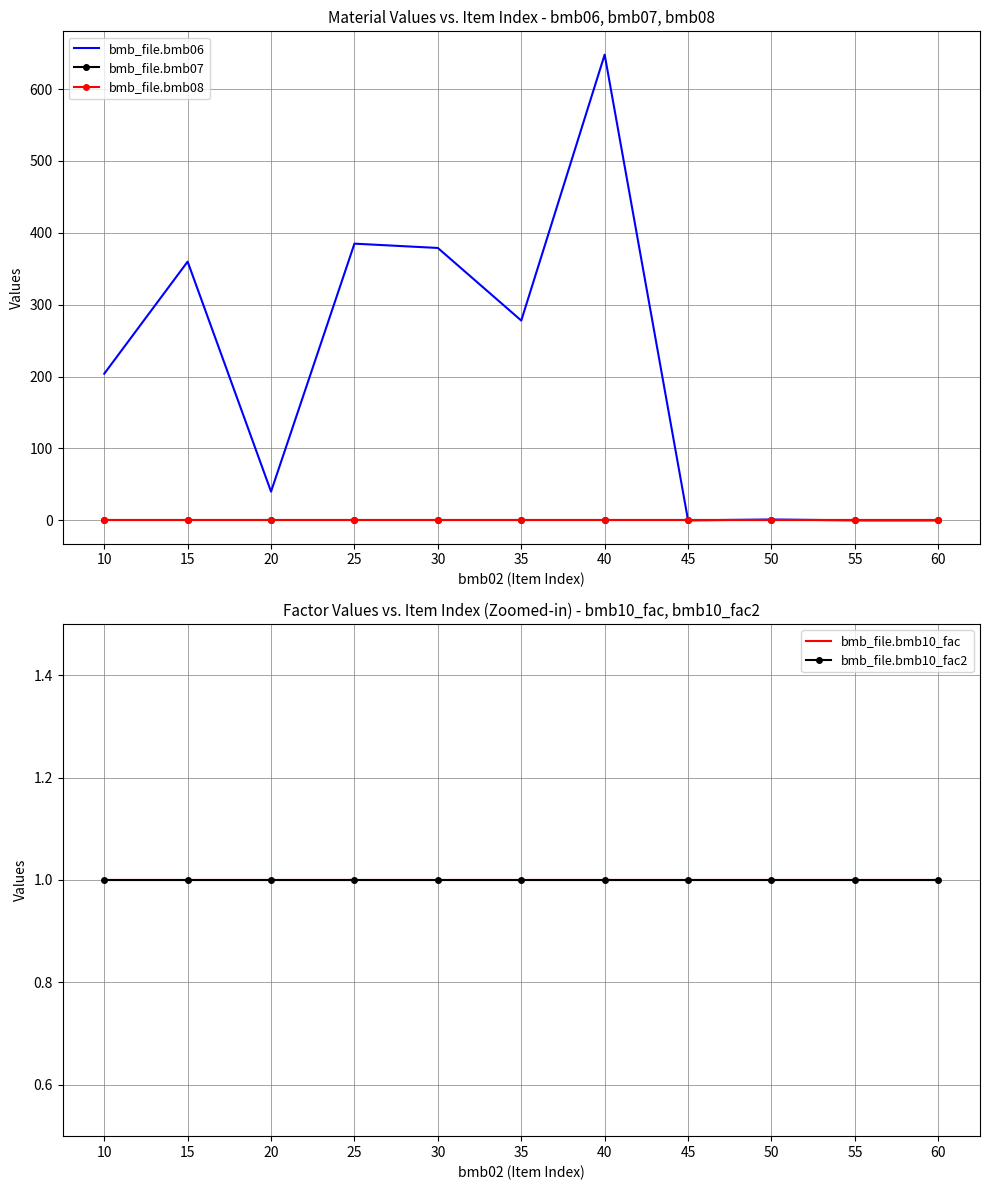

True or false: bmb_file.bmb07 and bmb_file.bmb10_fac intersect in this chart.

False